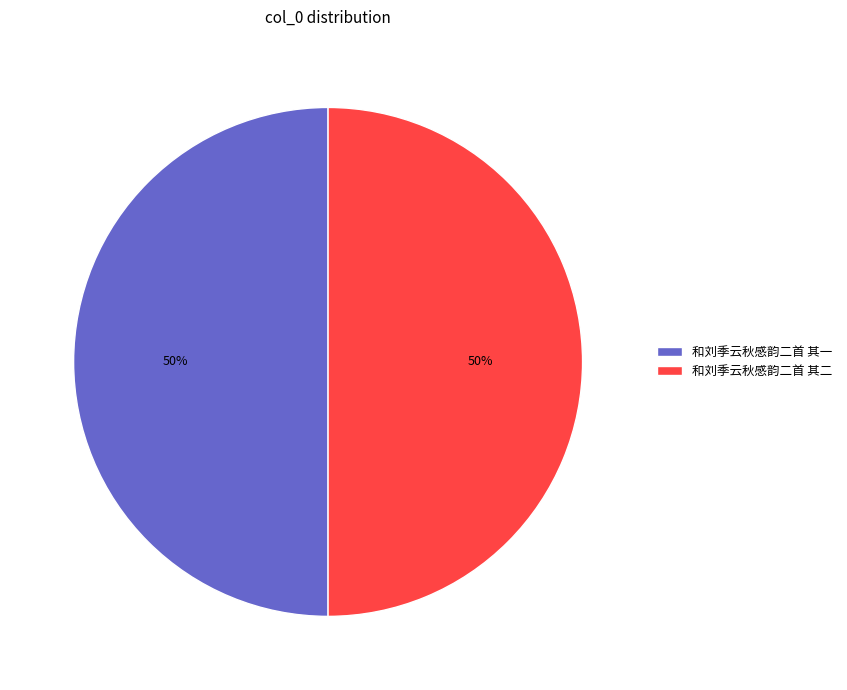

Combined, do 和刘季云秋感韵二首 其二 and 和刘季云秋感韵二首 其一 account for over 50%?

Yes